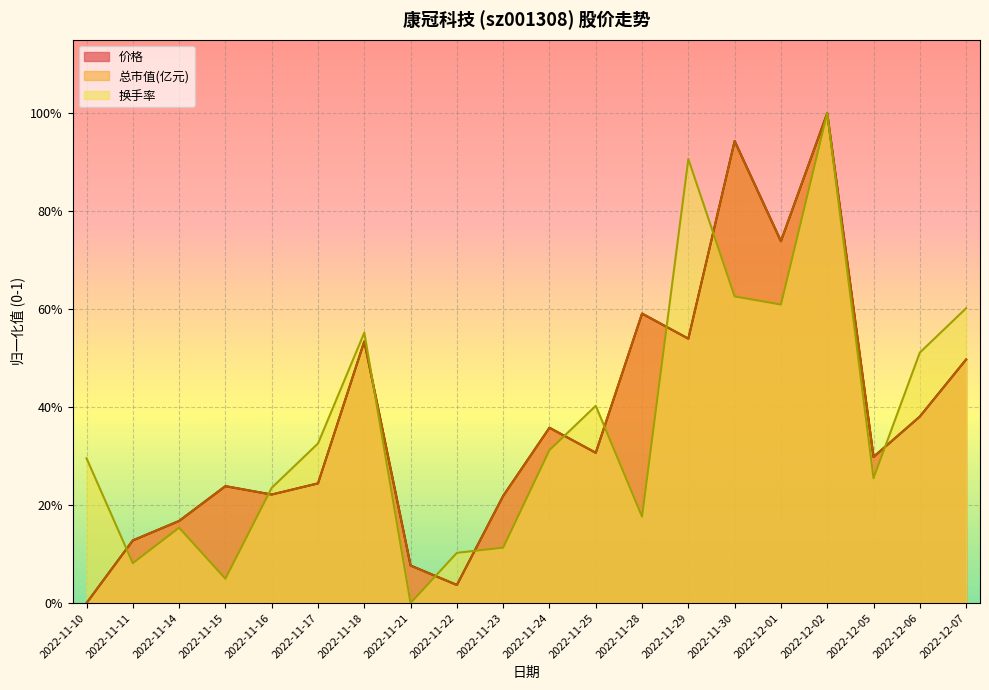

At which category is the sum across all series the highest?

2022-12-02